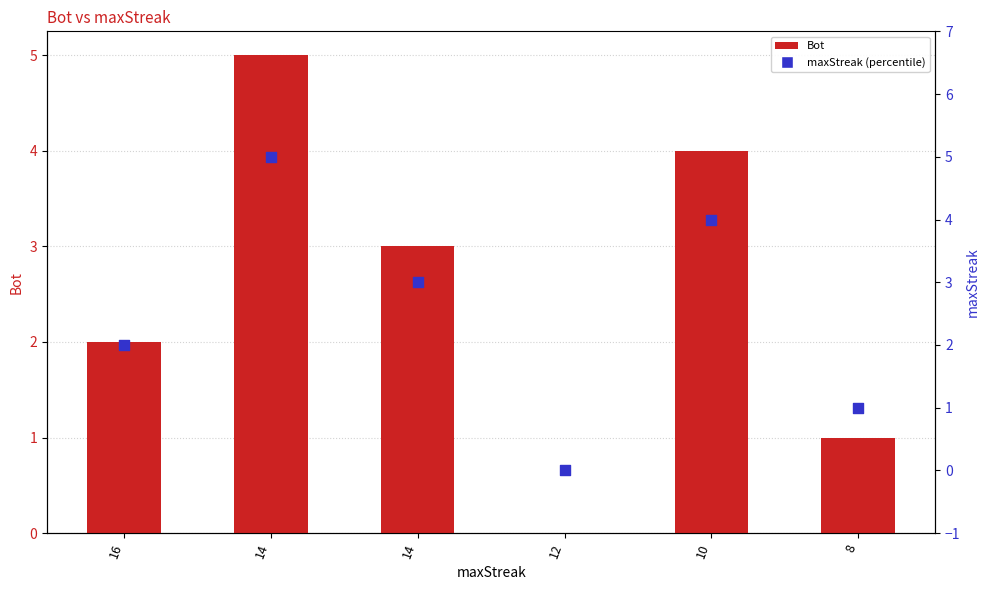

What are all the series names shown in the legend?

Bot, maxStreak (percentile)